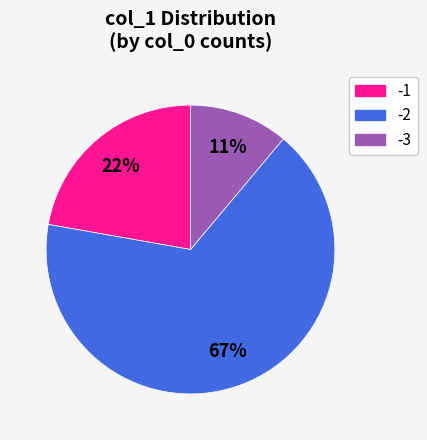

To the nearest percent, what is the difference between the largest and smallest slice percentages?

56%